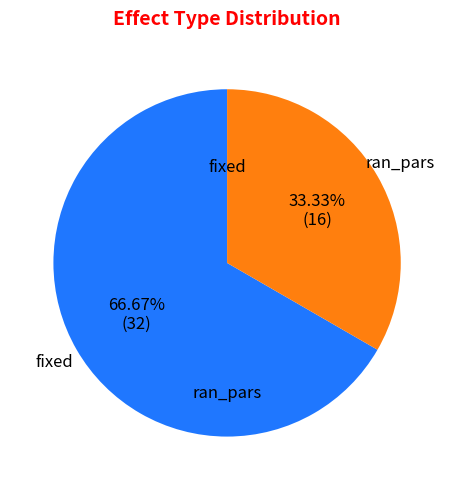

Does any single category account for the majority?

Yes